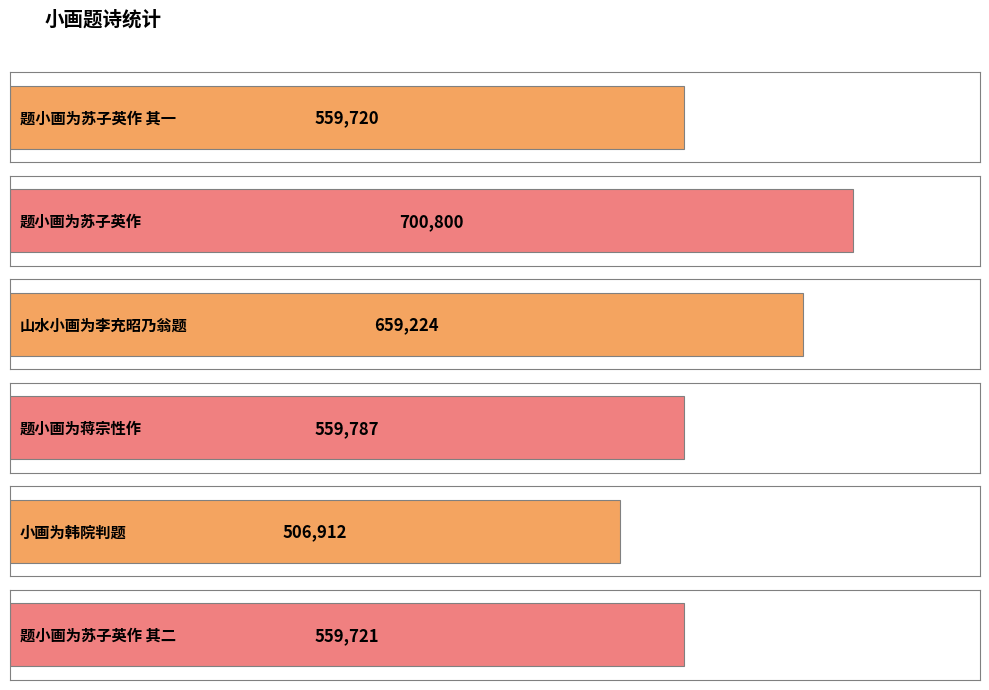

How many bars are there in total?

6